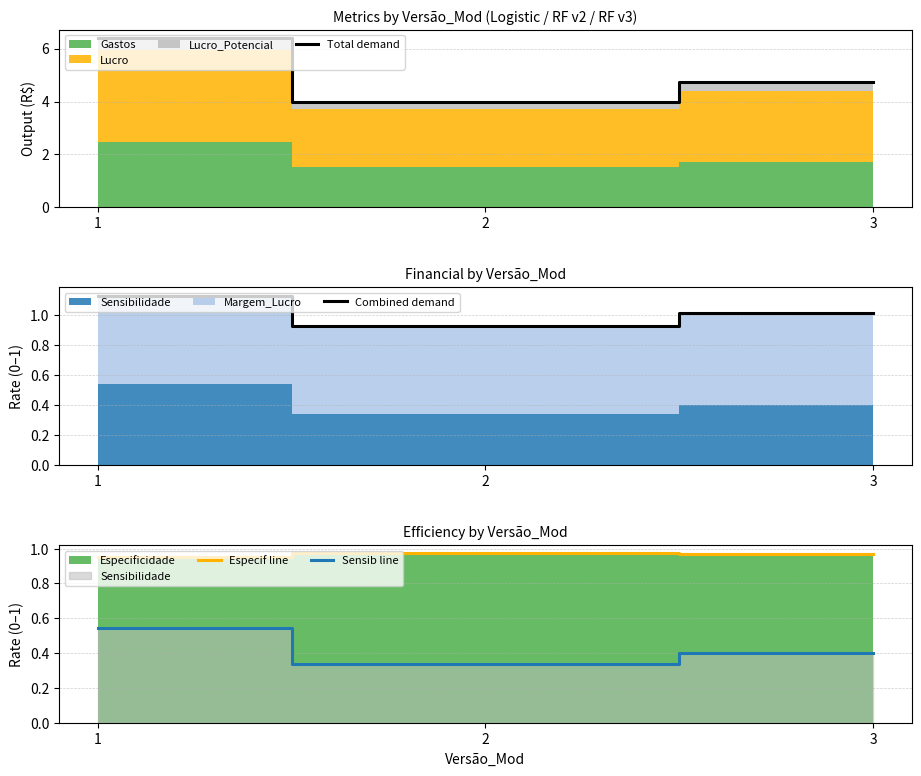

How many Sensib line values are between 0 and 1?

3